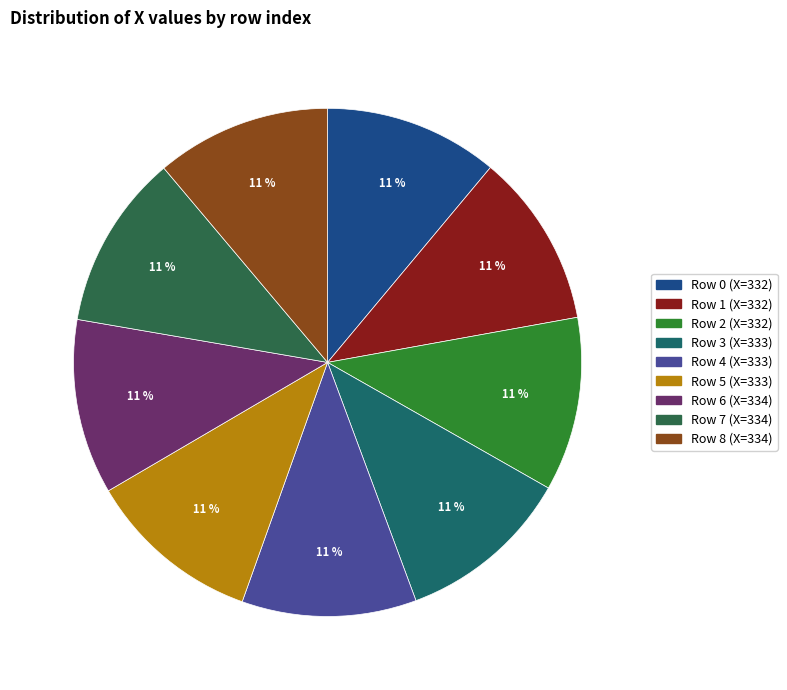

How many segments does this pie chart have?

9